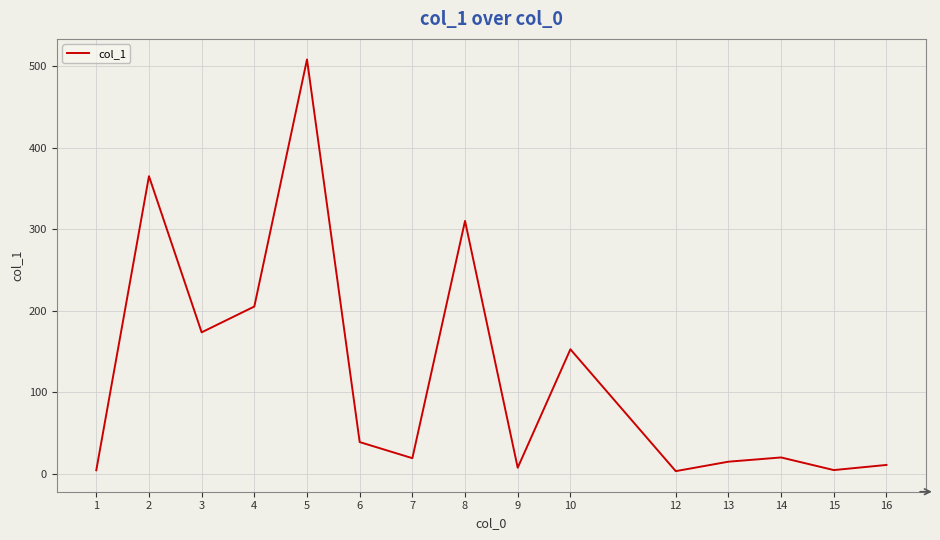

The chart shows a value of 10.6 at 16. True or false?

True